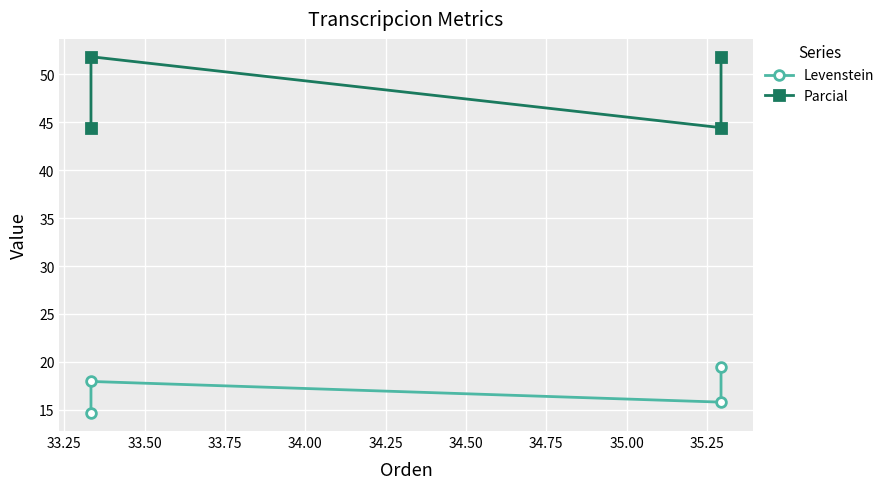

Is the value of Levenstein at 33.50 greater than the value of Parcial at 33.25?

No